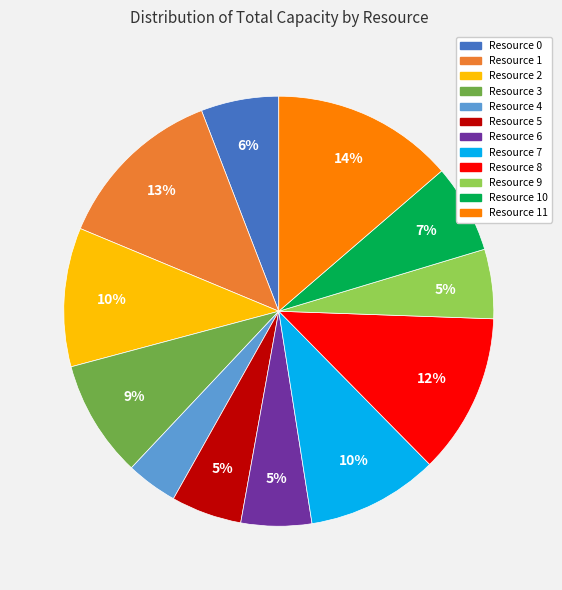

To the nearest percent, what is the average slice percentage?

8%